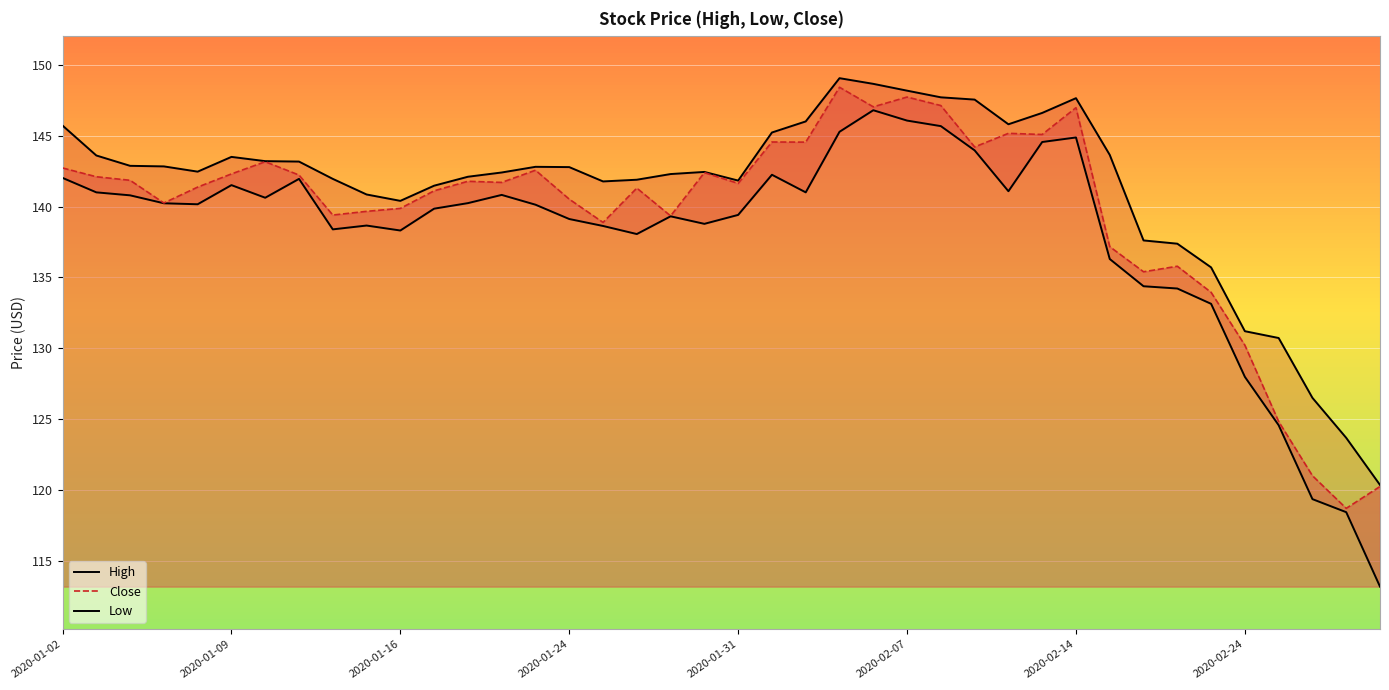

Reading right to left, transcribe all the data shown in this chart.

High: 120.4	123.7	126.5	130.7	131.2	135.7	137.4	137.6	143.6	147.6	146.6	145.8	147.5	147.7	148.2	148.7	149.1	146.0	145.2	141.8	142.4	142.3	141.9	141.8	142.8	142.8	142.4	142.1	141.5	140.4	140.8	141.9	143.2	143.2	143.5	142.5	142.8	142.9	143.6	145.7
Close: 120.3	118.7	121.0	124.8	130.2	133.9	135.8	135.4	137.2	147.0	145.1	145.2	144.2	147.1	147.7	147.0	148.4	144.5	144.6	141.6	142.4	139.3	141.3	138.9	140.5	142.6	141.7	141.8	141.1	139.9	139.7	139.4	142.2	143.2	142.3	141.4	140.2	141.8	142.1	142.7
Low: 113.2	118.5	119.4	124.6	128.0	133.1	134.2	134.4	136.3	144.9	144.6	141.1	144.0	145.7	146.1	146.8	145.3	141.0	142.2	139.4	138.8	139.3	138.1	138.6	139.1	140.1	140.8	140.2	139.8	138.3	138.7	138.4	141.9	140.6	141.5	140.2	140.2	140.8	141.0	142.0